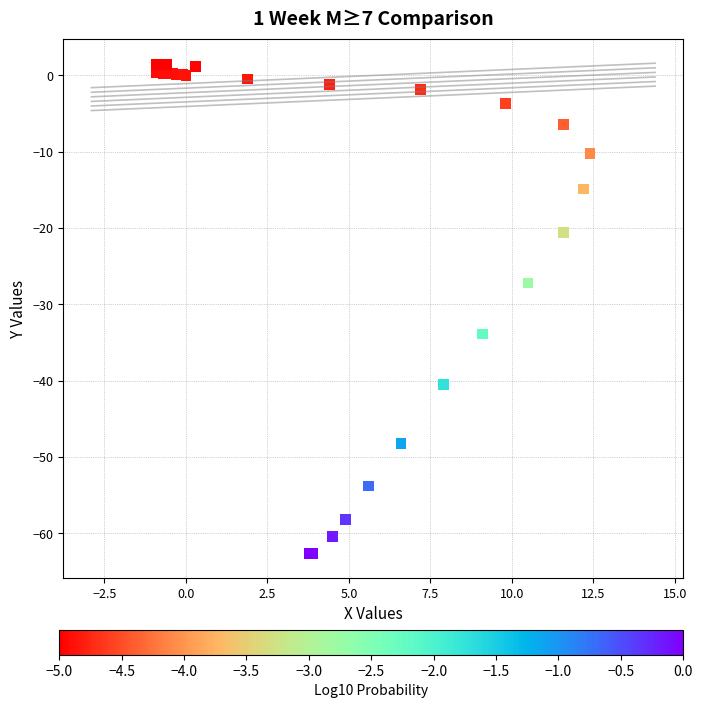

What Y value in the scatter plot is closest to -30?

-27.2